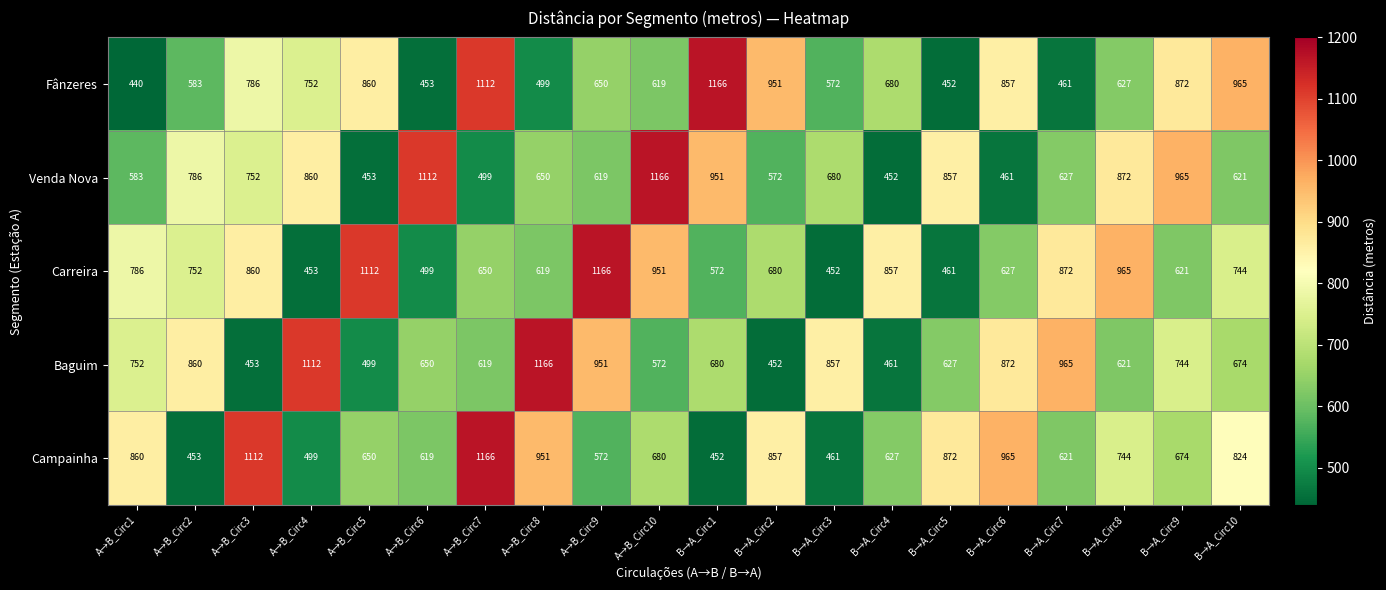

The Fânzeres series shows 308 at A→B_Circ3. True or false?

False